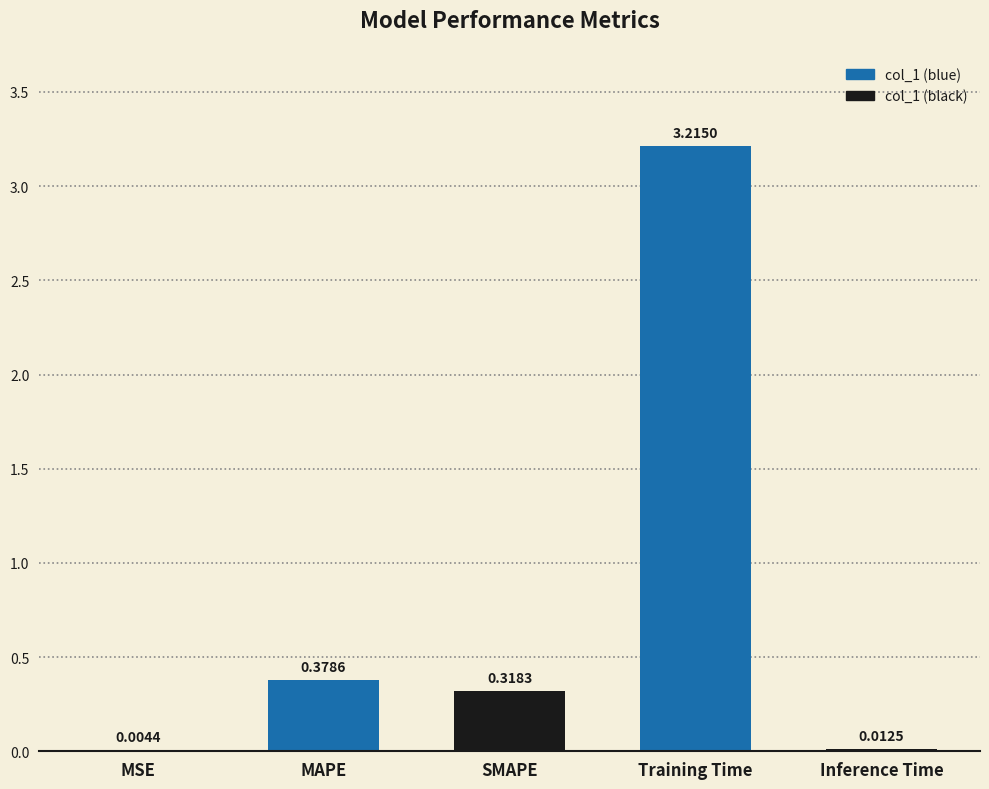

What is the change in value from SMAPE to Training Time?

+2.9